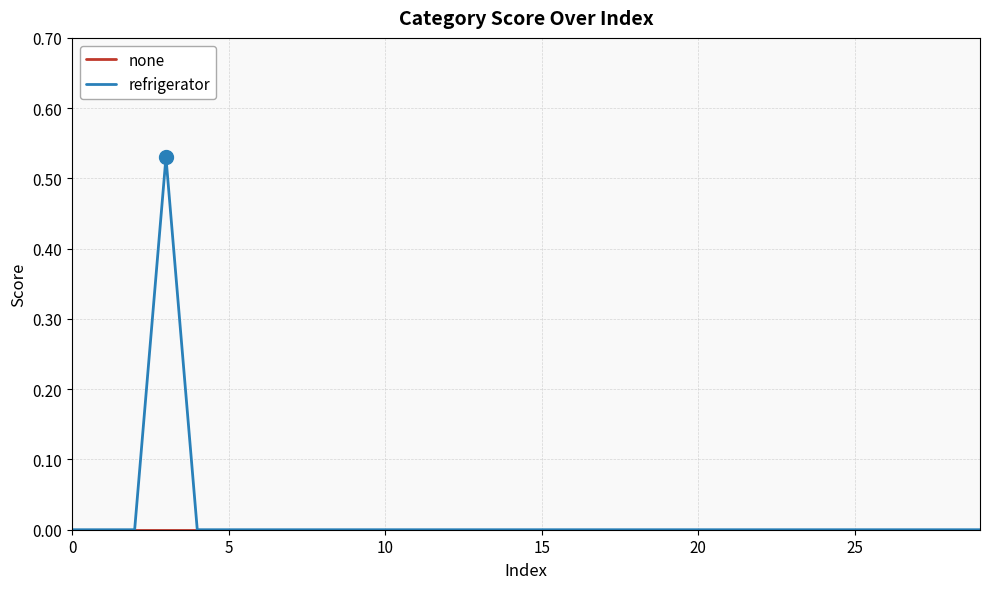

Which series has the widest spread of values?

refrigerator